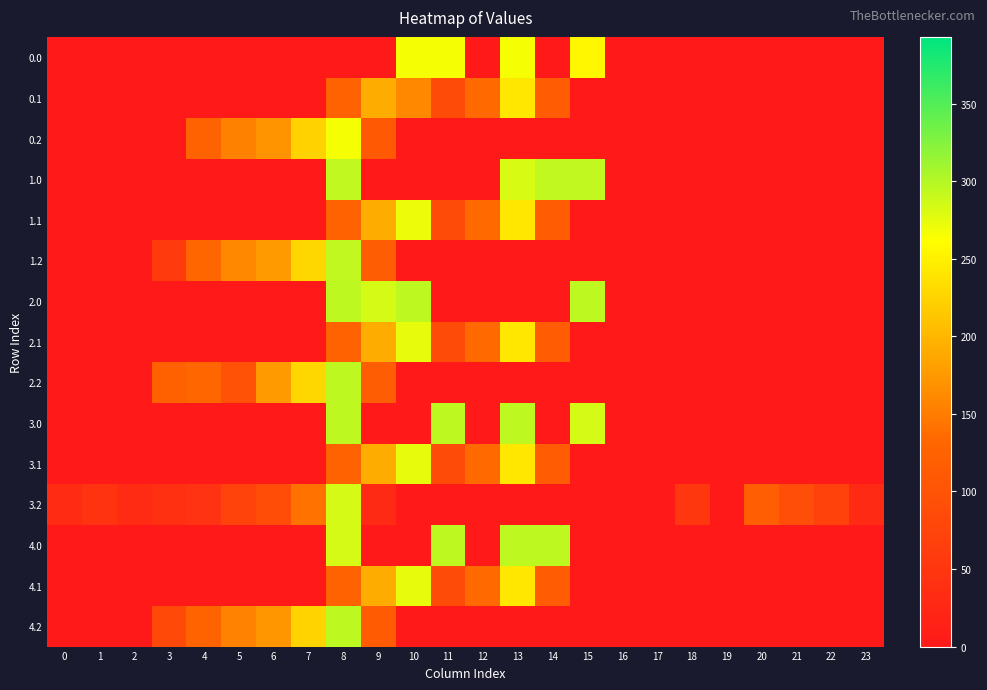

Reading left to right, list all the values displayed in this chart.

0.0: 0=0.0	1=0.0	2=0.0	3=0.0	4=0.0	5=0.0	6=0.0	7=0.0	8=0.0	9=0.0	10=266.0	11=266.0	12=0.0	13=266.0	14=0.0	15=255.2	16=0.0	17=0.0	18=0.0	19=0.0	20=0.0	21=0.0	22=0.0	23=0.0
0.1: 0=0.0	1=0.0	2=0.0	3=0.0	4=0.0	5=0.0	6=0.0	7=0.0	8=125.2	9=191.1	10=160.2	11=87.0	12=134.6	13=241.5	14=113.7	15=0.0	16=0.0	17=0.0	18=0.0	19=0.0	20=0.0	21=0.0	22=0.0	23=0.0
0.2: 0=0.0	1=0.0	2=0.0	3=0.6	4=125.6	5=155.0	6=171.2	7=223.4	8=266.0	9=111.5	10=0.0	11=0.0	12=0.0	13=0.0	14=0.0	15=0.0	16=0.0	17=0.0	18=0.0	19=0.0	20=0.0	21=0.0	22=0.0	23=0.0
1.0: 0=0.0	1=0.0	2=0.0	3=0.6	4=0.1	5=1.2	6=0.0	7=0.0	8=294.0	9=0.0	10=0.0	11=0.0	12=0.0	13=282.1	14=294.0	15=294.0	16=0.0	17=0.0	18=0.0	19=0.0	20=0.0	21=0.0	22=0.0	23=0.0
1.1: 0=0.0	1=0.0	2=0.0	3=0.0	4=0.0	5=0.0	6=0.0	7=0.0	8=125.2	9=191.1	10=271.1	11=87.0	12=134.6	13=241.5	14=113.7	15=0.0	16=0.0	17=0.0	18=0.0	19=0.0	20=0.0	21=0.0	22=0.0	23=0.0
1.2: 0=0.0	1=0.0	2=0.0	3=58.5	4=130.6	5=160.0	6=176.2	7=228.4	8=294.0	9=116.5	10=0.0	11=0.0	12=0.0	13=0.0	14=0.0	15=0.0	16=0.0	17=0.0	18=0.0	19=0.0	20=0.0	21=0.0	22=0.0	23=0.0
2.0: 0=0.0	1=0.0	2=0.0	3=0.6	4=0.1	5=1.2	6=0.0	7=0.0	8=295.0	9=283.1	10=295.0	11=0.0	12=0.0	13=0.0	14=0.0	15=295.0	16=0.0	17=0.0	18=0.0	19=0.0	20=0.0	21=0.0	22=0.0	23=0.0
2.1: 0=0.0	1=0.0	2=0.0	3=0.0	4=0.0	5=0.0	6=0.0	7=0.0	8=125.2	9=191.1	10=274.1	11=87.0	12=134.6	13=241.5	14=113.7	15=0.0	16=0.0	17=0.0	18=0.0	19=0.0	20=0.0	21=0.0	22=0.0	23=0.0
2.2: 0=0.0	1=0.0	2=0.0	3=124.0	4=130.6	5=97.4	6=176.2	7=228.4	8=295.0	9=116.5	10=0.0	11=0.0	12=0.0	13=0.0	14=0.0	15=0.0	16=0.0	17=0.0	18=0.0	19=0.0	20=0.0	21=0.0	22=0.0	23=0.0
3.0: 0=0.0	1=0.0	2=0.0	3=0.0	4=0.0	5=0.0	6=0.0	7=0.0	8=295.0	9=0.0	10=0.0	11=295.0	12=0.0	13=295.0	14=0.0	15=283.1	16=0.0	17=0.0	18=0.0	19=0.0	20=0.0	21=0.0	22=0.0	23=0.0
3.1: 0=0.0	1=0.0	2=0.0	3=0.0	4=0.0	5=0.0	6=0.0	7=0.0	8=125.2	9=191.1	10=274.1	11=87.0	12=134.6	13=241.5	14=113.7	15=1.0	16=0.0	17=0.0	18=0.0	19=0.0	20=0.0	21=0.0	22=0.0	23=0.0
3.2: 0=30.9	1=45.3	2=32.5	3=37.0	4=43.6	5=73.0	6=89.2	7=141.4	8=282.7	9=29.5	10=0.0	11=0.0	12=0.0	13=0.0	14=0.0	15=0.0	16=0.0	17=0.0	18=51.5	19=0.0	20=118.8	21=91.6	22=70.6	23=30.5
4.0: 0=0.0	1=0.0	2=0.0	3=0.0	4=0.0	5=0.0	6=0.0	7=0.0	8=283.1	9=0.0	10=0.0	11=295.0	12=0.0	13=295.0	14=295.0	15=0.0	16=0.0	17=0.0	18=0.0	19=0.0	20=0.0	21=0.0	22=0.0	23=0.0
4.1: 0=0.0	1=0.0	2=0.0	3=0.0	4=0.0	5=0.0	6=0.0	7=0.0	8=125.2	9=191.1	10=274.1	11=87.0	12=134.6	13=241.5	14=113.7	15=0.0	16=0.0	17=0.0	18=0.0	19=0.0	20=0.0	21=0.0	22=0.0	23=0.0
4.2: 0=0.0	1=0.0	2=0.0	3=81.4	4=126.6	5=156.0	6=172.2	7=224.4	8=295.0	9=112.5	10=0.0	11=0.0	12=0.0	13=0.0	14=0.0	15=0.0	16=0.0	17=0.0	18=0.0	19=0.0	20=0.0	21=0.0	22=0.0	23=0.0